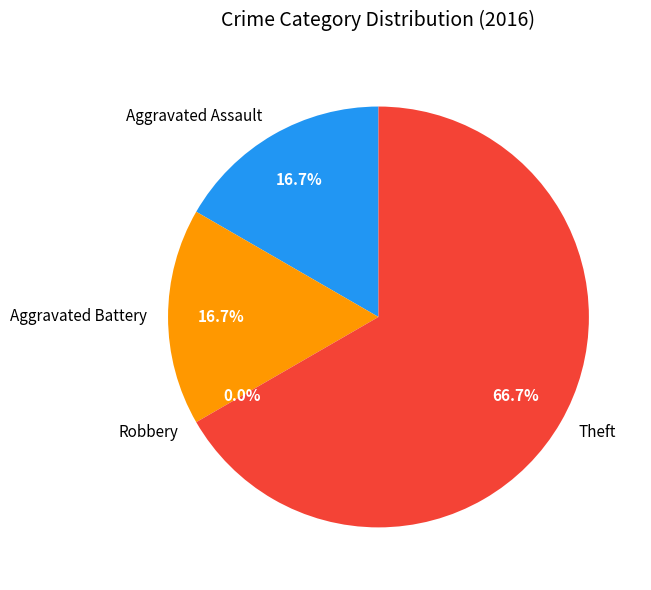

Rank the categories by value from highest to lowest.

Theft, Aggravated Assault, Aggravated Battery, Robbery